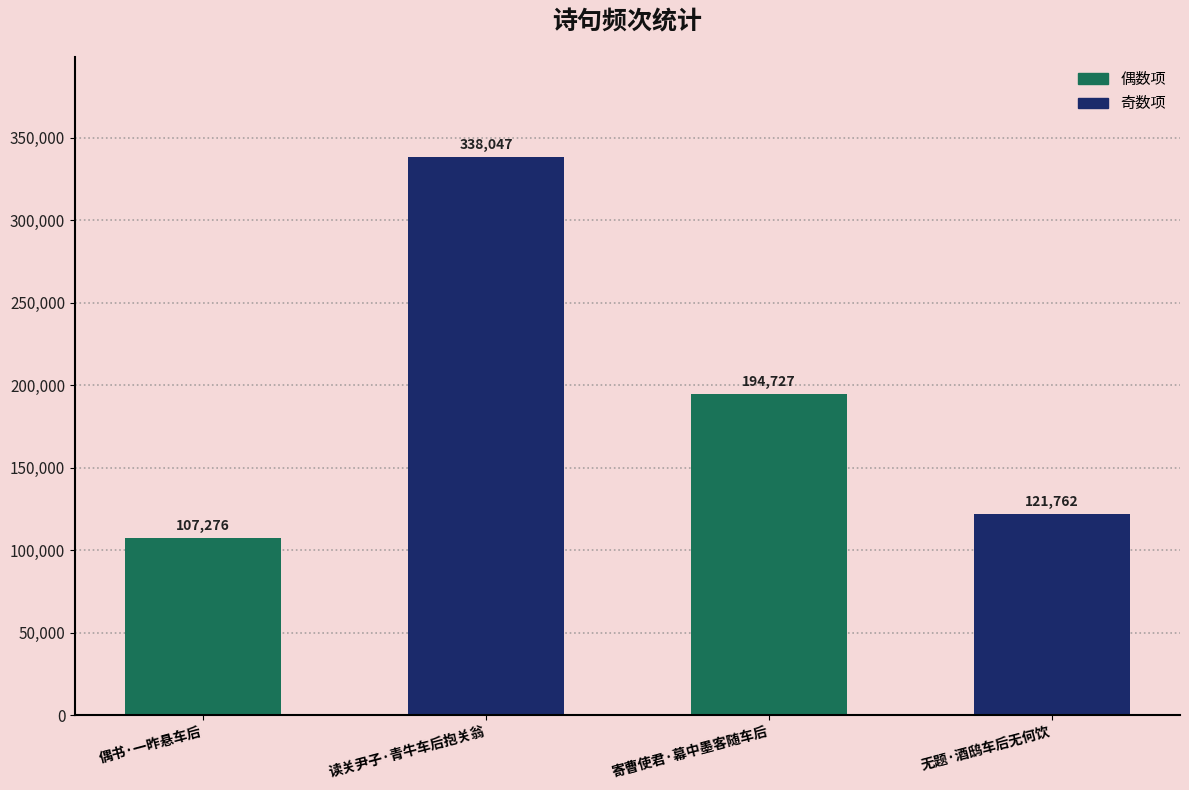

What is the minimum value shown in the chart?

107276